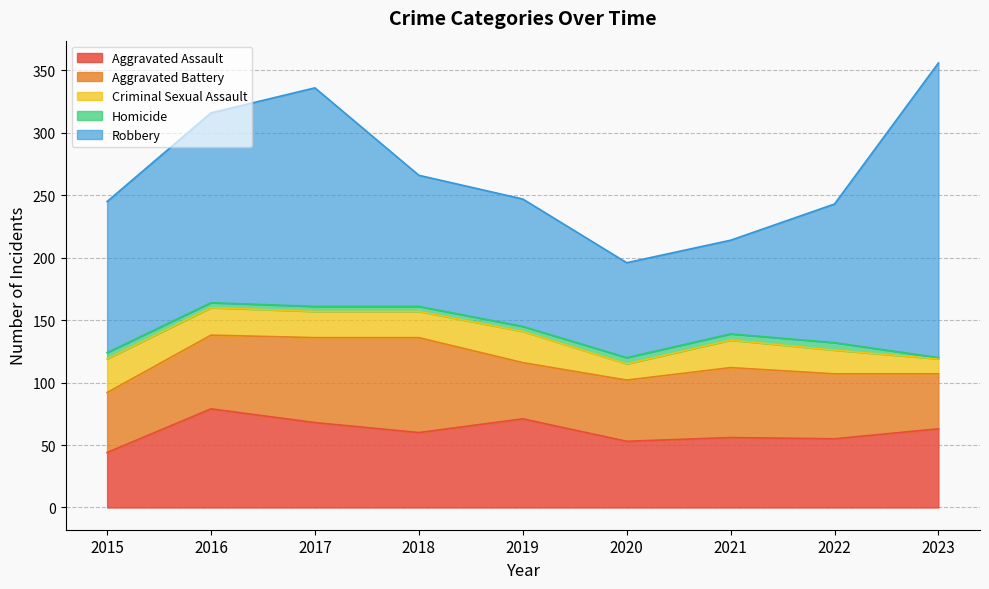

Is it true that Robbery equals 116 at 2021?

False